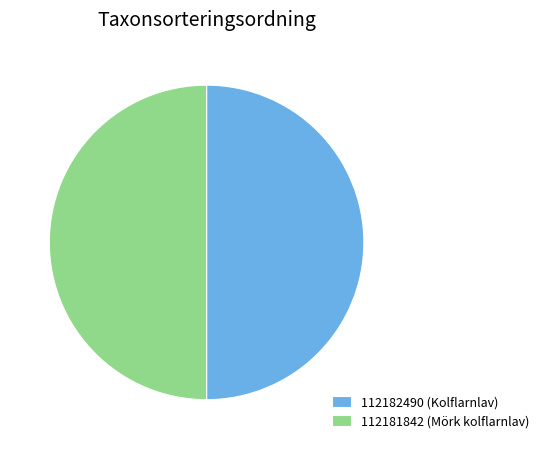

What is the ratio of the value at 112181842 (Mörk kolflarnlav) to the value at 112182490 (Kolflarnlav)?

1.0